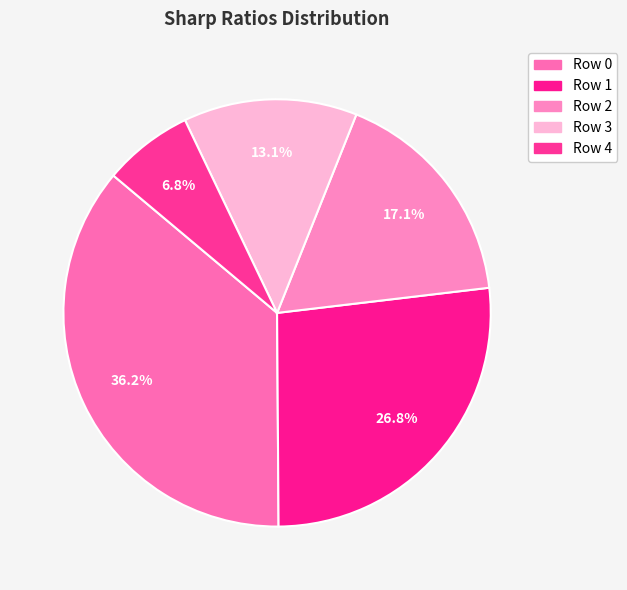

The Row 3 slice represents 13% of the pie. True or false?

True